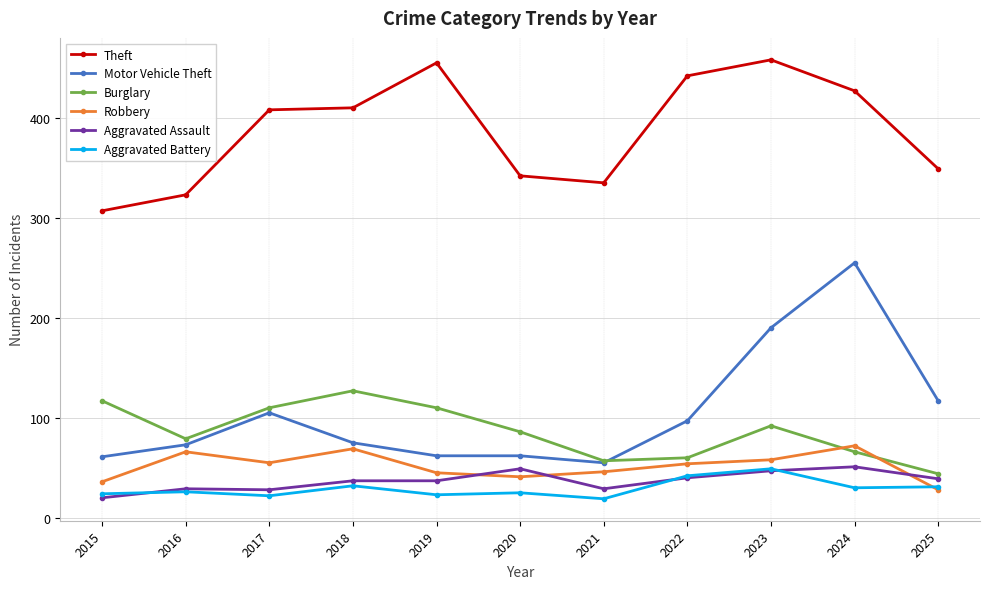

Which series has the largest range (max minus min)?

Motor Vehicle Theft